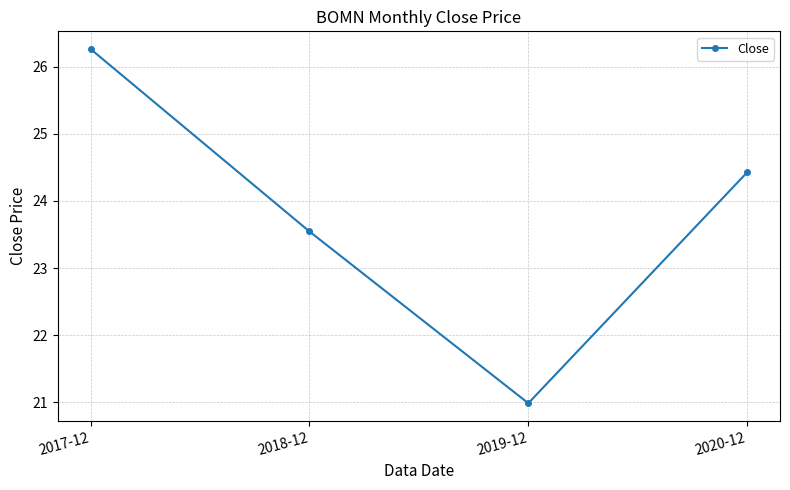

What position from the right is 2017-12?

4